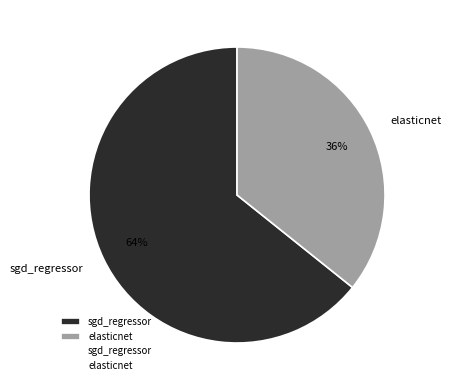

To the nearest percent, what is the combined percentage of sgd_regressor and elasticnet?

100%